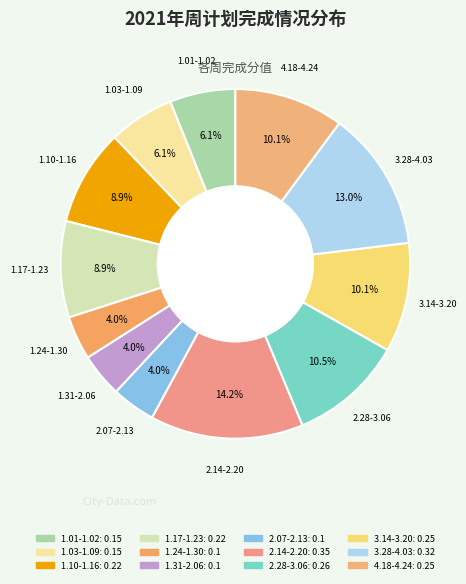

True or false: 1.10-1.16 accounts for 9% of the total.

True